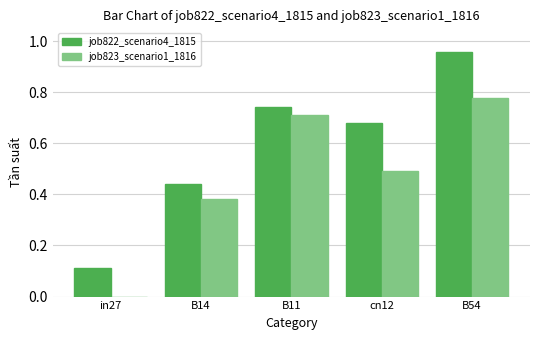

At which category is the sum across all series the highest?

B54